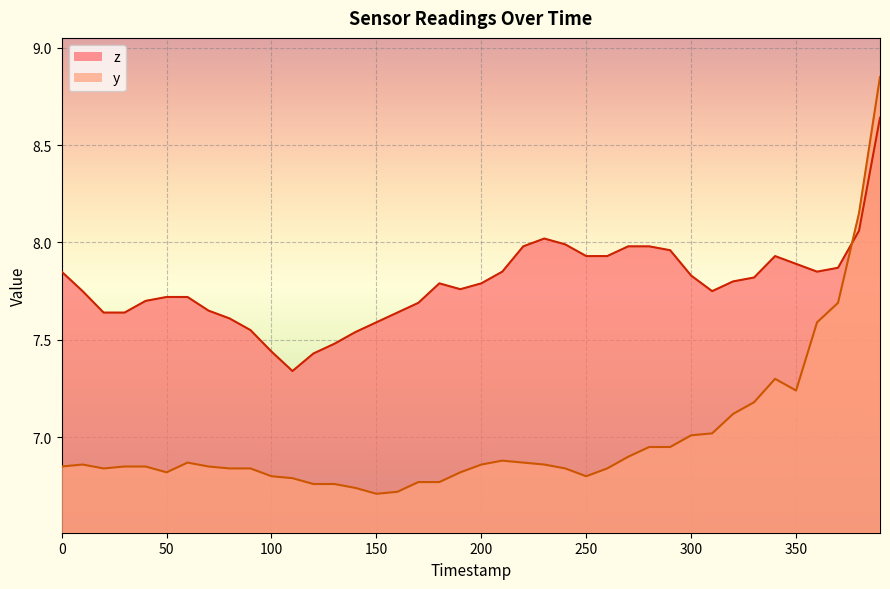

The value of y at 290 is 7.0. True or false?

True